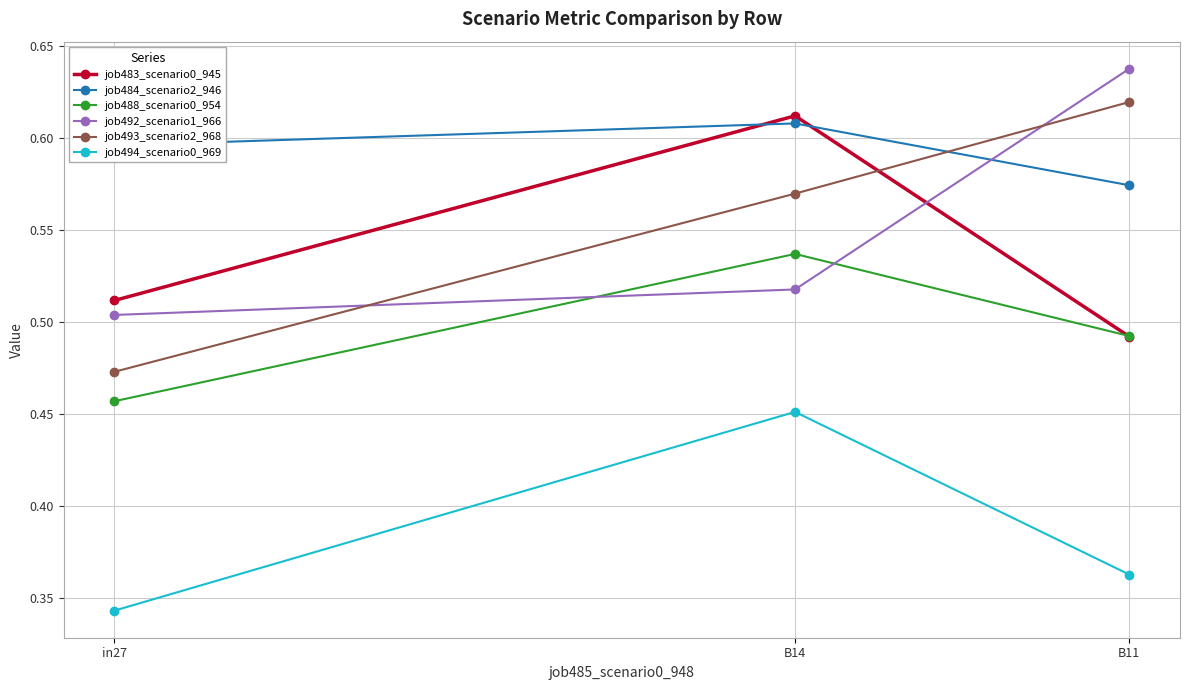

Which series changed the most between in27 and B14?

job494_scenario0_969